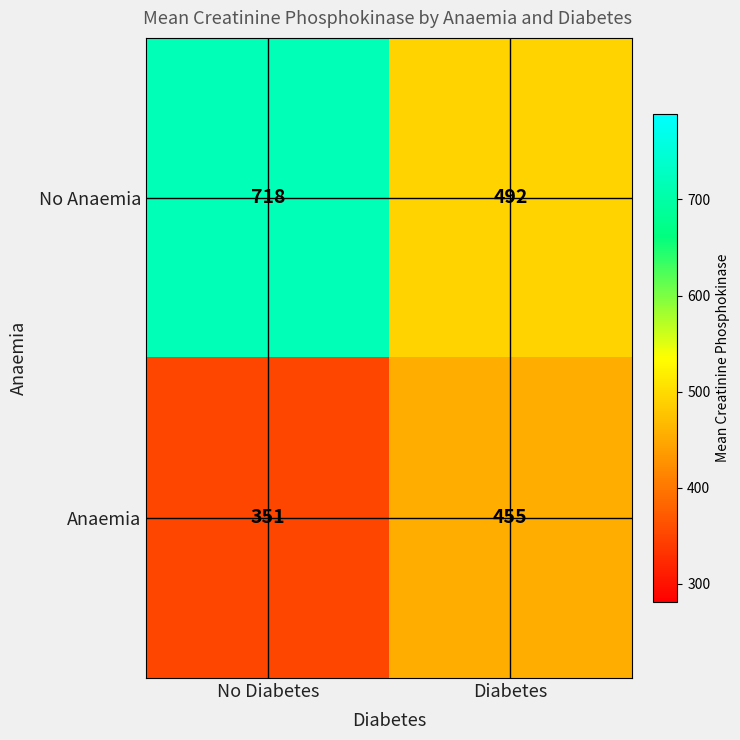

What is the highest value of the No Anaemia series?

718